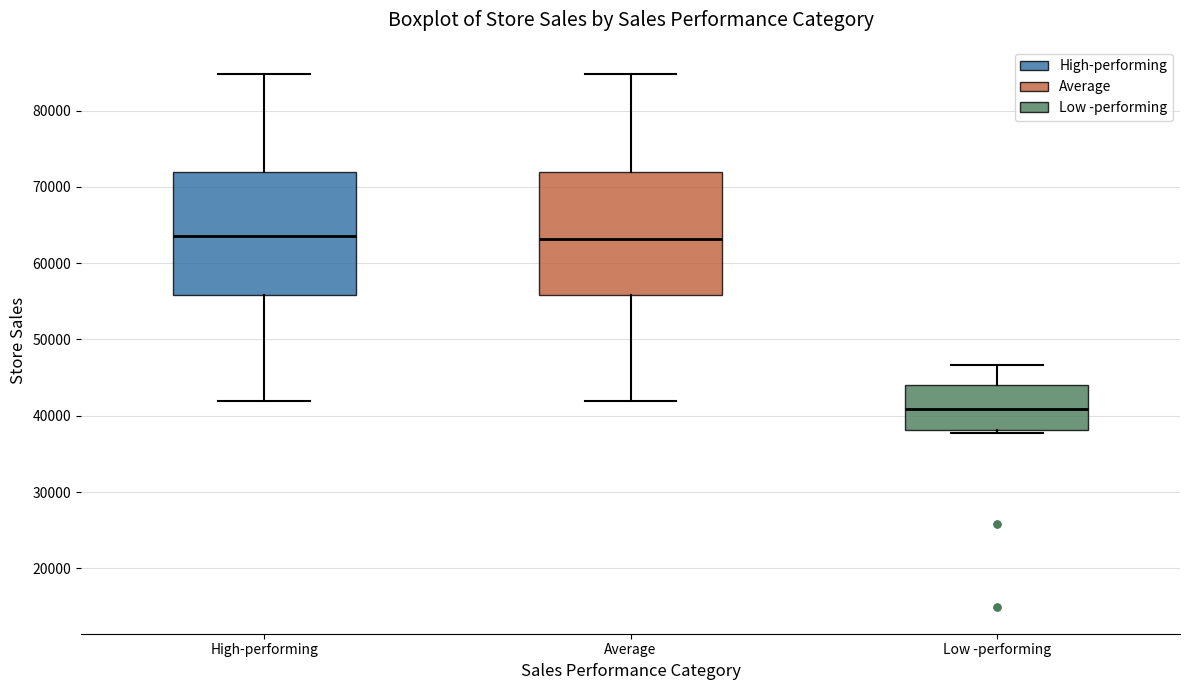

Which box's median line is the lowest?

Low -performing